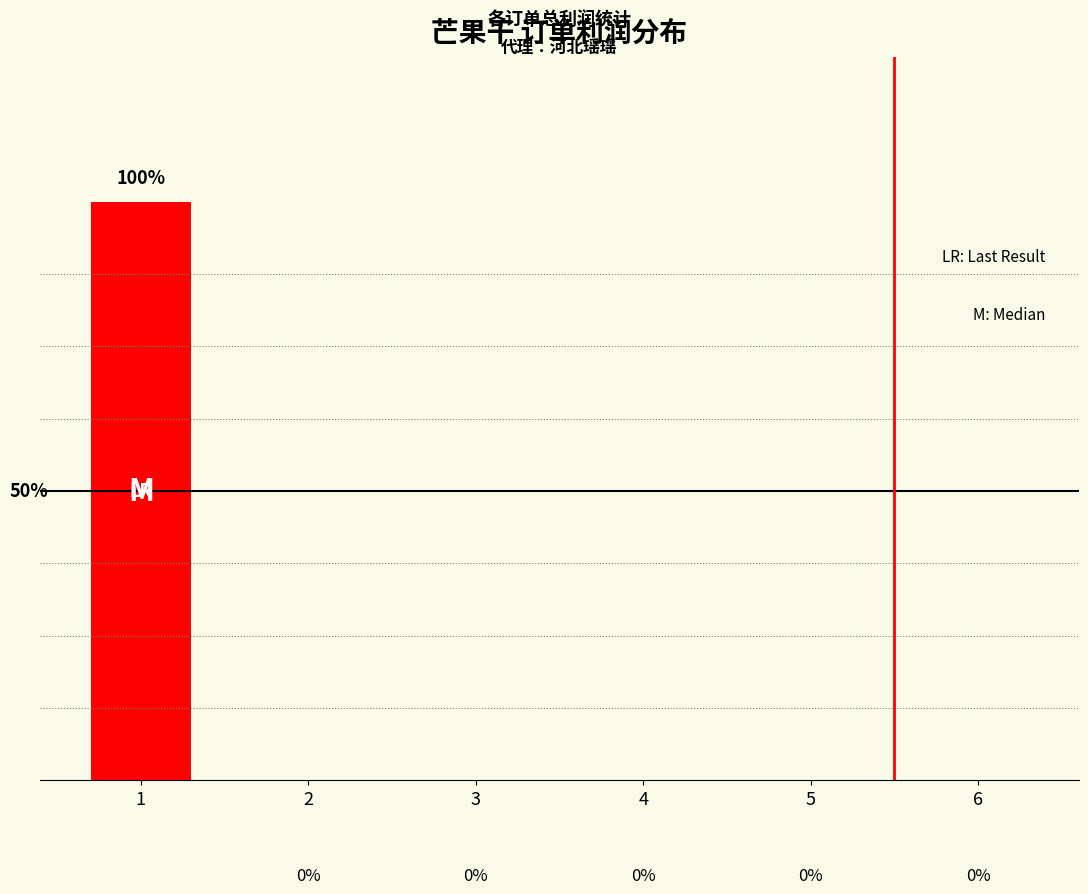

True or false: the data shows 1 at 4.

False